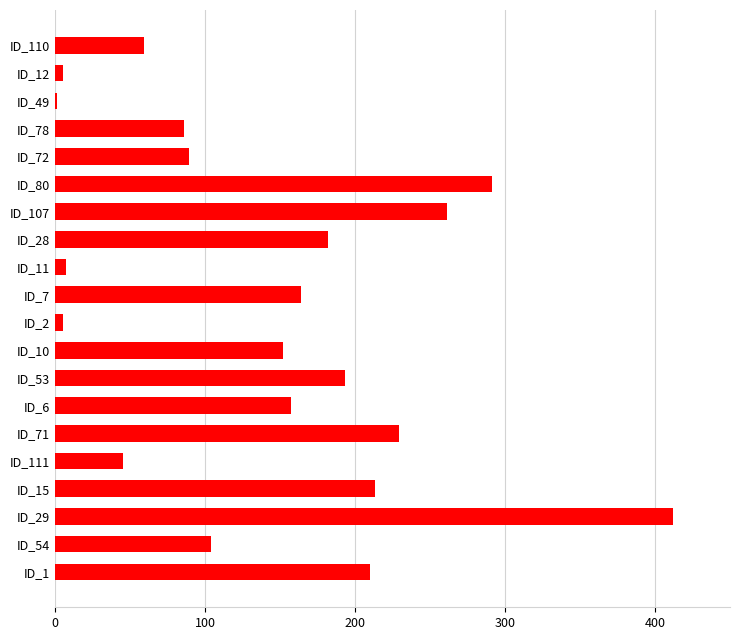

What is the sum of all values?

2865